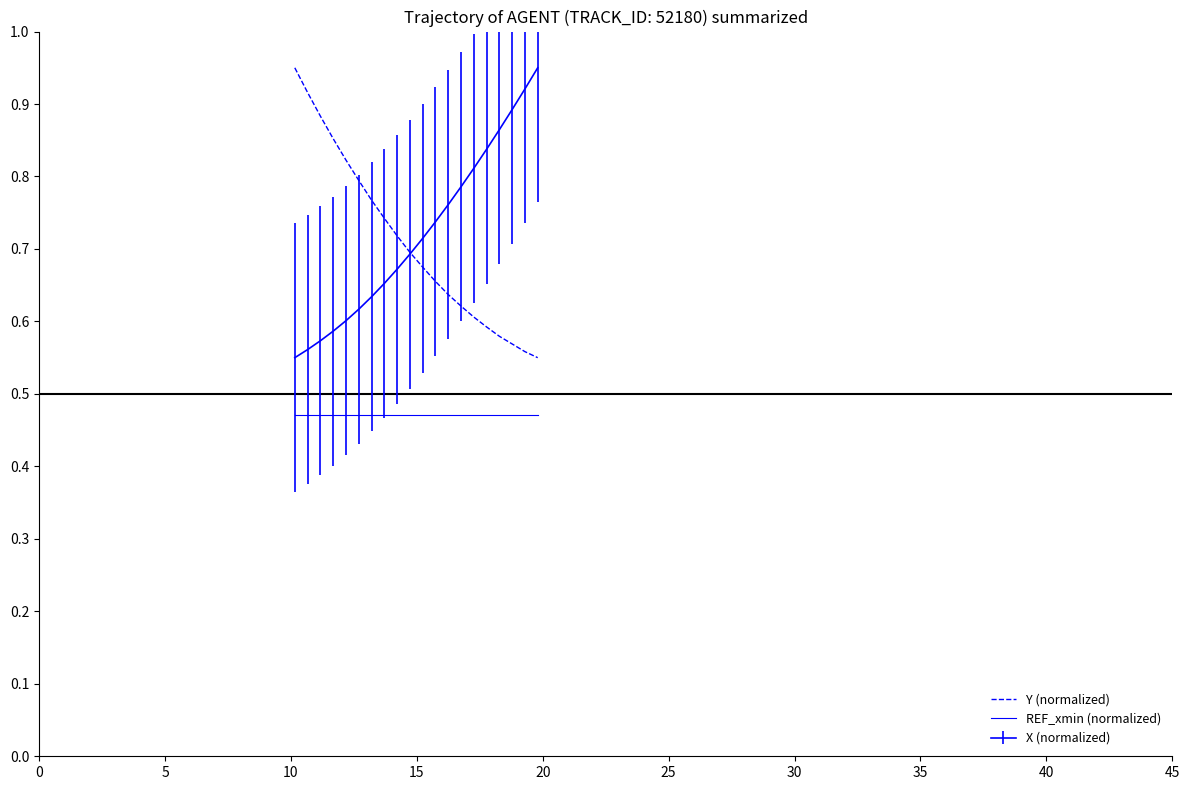

What is the smallest value displayed?

0.5